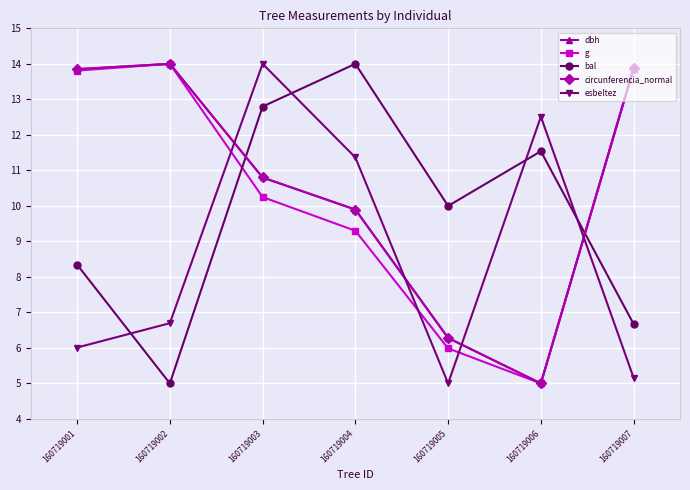

At which category does bal reach its first local valley?

160719002